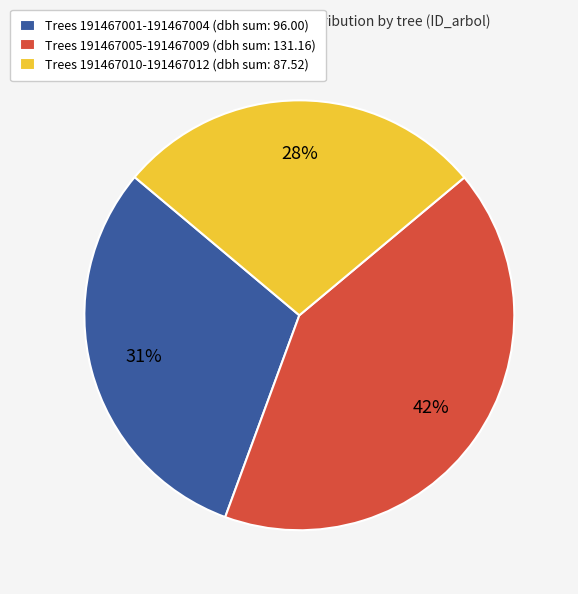

Rank the categories by value from lowest to highest.

Trees 191467010-191467012 (dbh sum: 87.52), Trees 191467001-191467004 (dbh sum: 96.00), Trees 191467005-191467009 (dbh sum: 131.16)